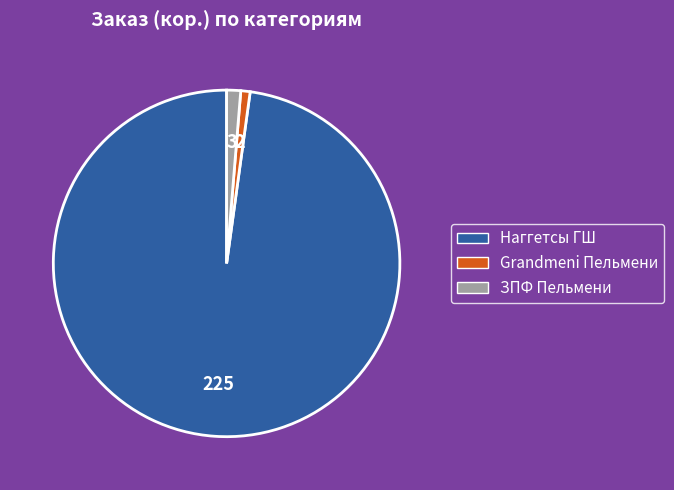

Which category has the biggest portion of the pie?

Наггетсы ГШ